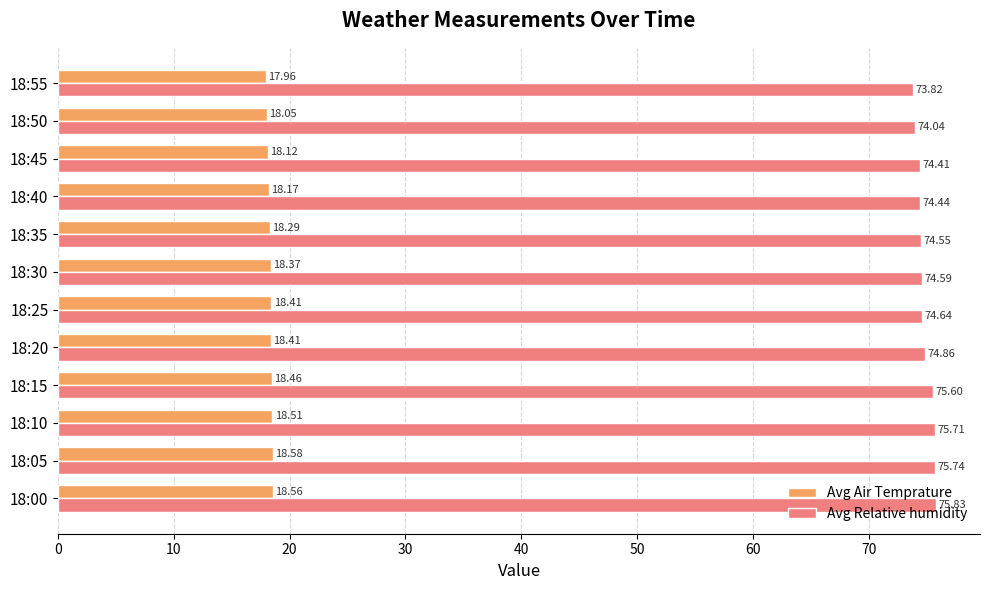

What are all the series names shown in the legend?

Avg Air Temprature, Avg Relative humidity